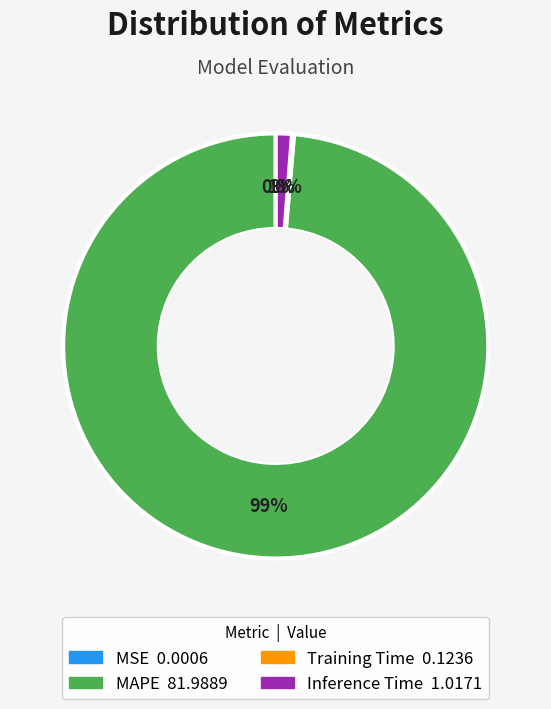

To the nearest percent, what is the difference between the largest and smallest slice percentages?

99%